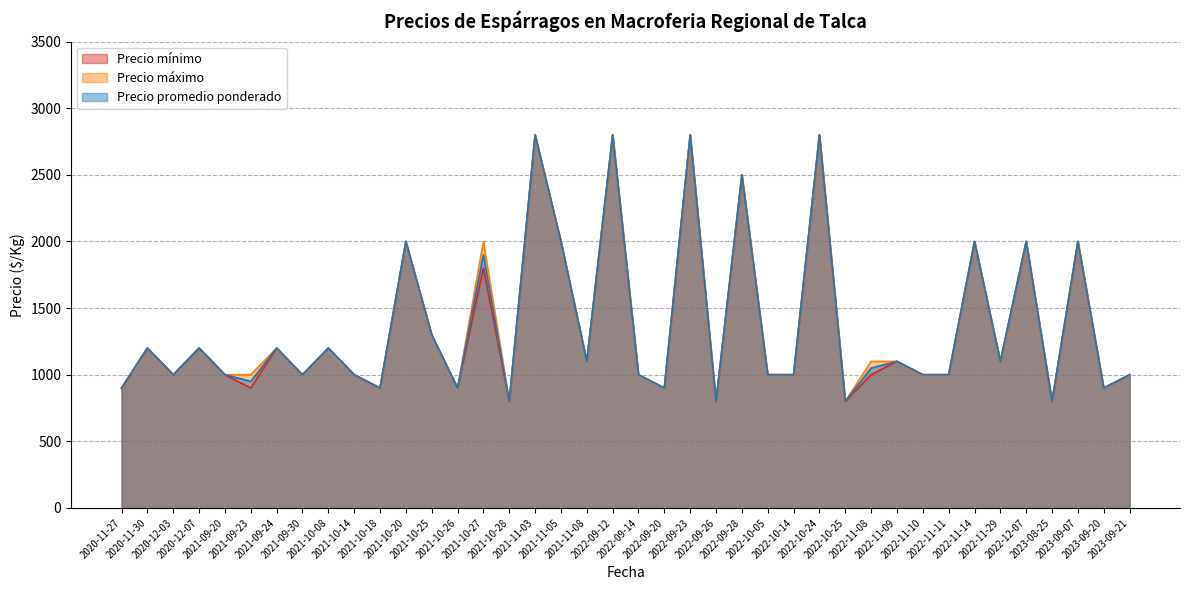

How many lines are shown in the chart?

3